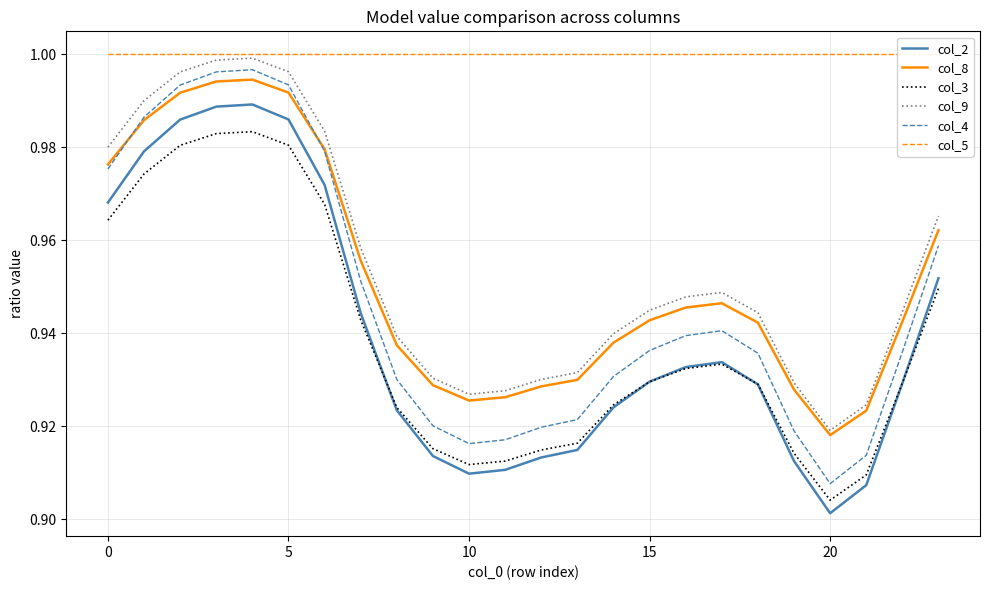

What is the value of the col_8 point at the 12th from the left?

0.9